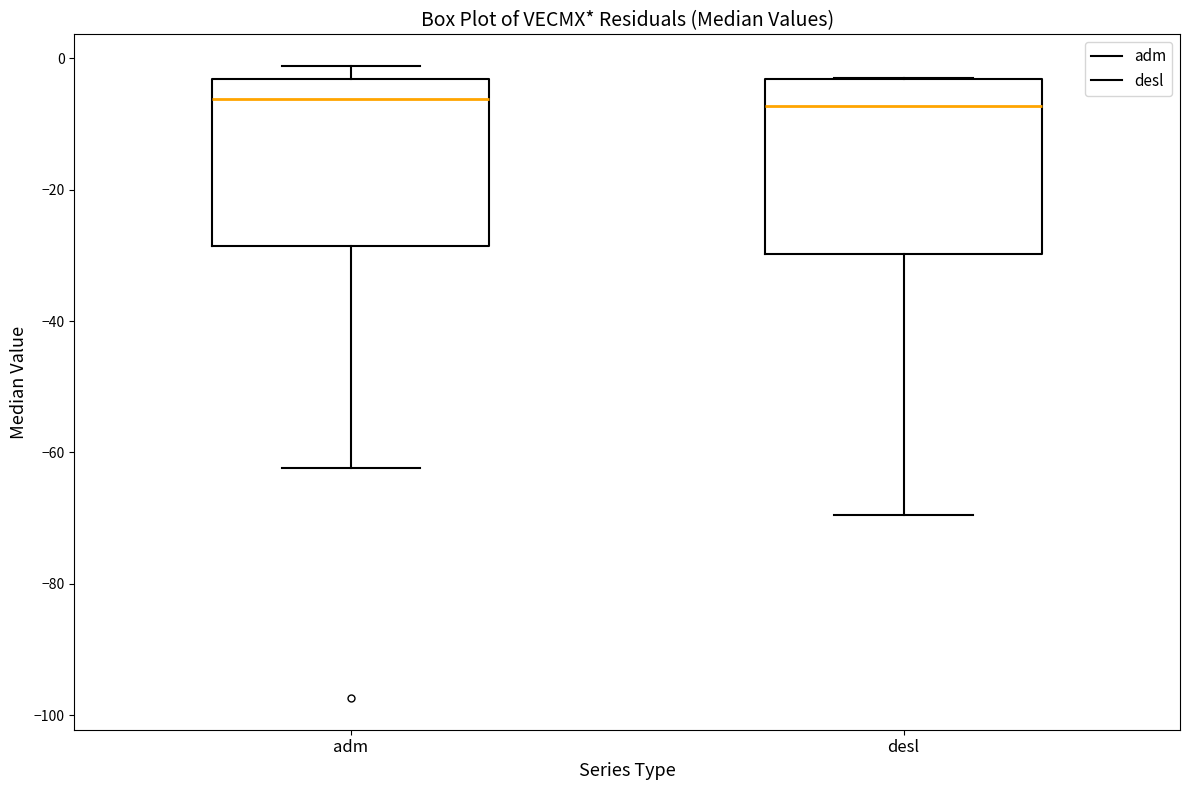

Reading left to right, transcribe this box plot: for each box, give where its median line is, the range the box spans, and where its two whiskers end, as read against the y-axis. The values are not printed on the chart, so give them approximately, as read against the axis.

adm: median -6, box -28 to -4, whiskers -62 to -2
desl: median -8, box -30 to -4, whiskers -70 to -2